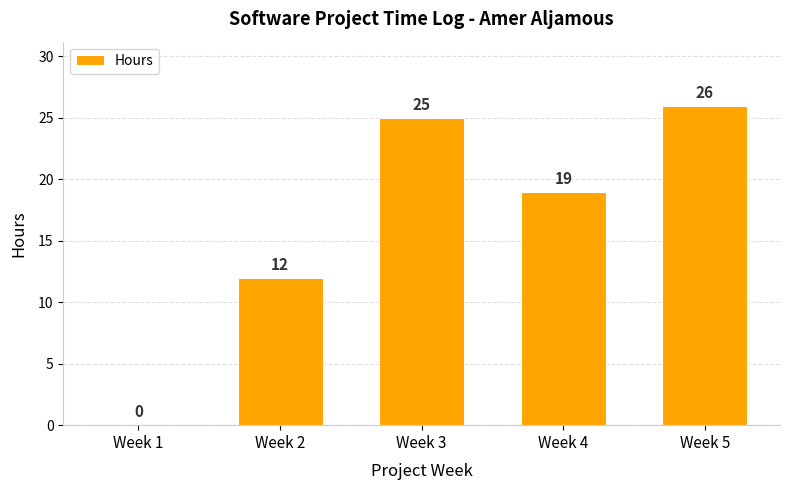

Reading left to right, transcribe all the data shown in this chart.

0	12	25	19	26